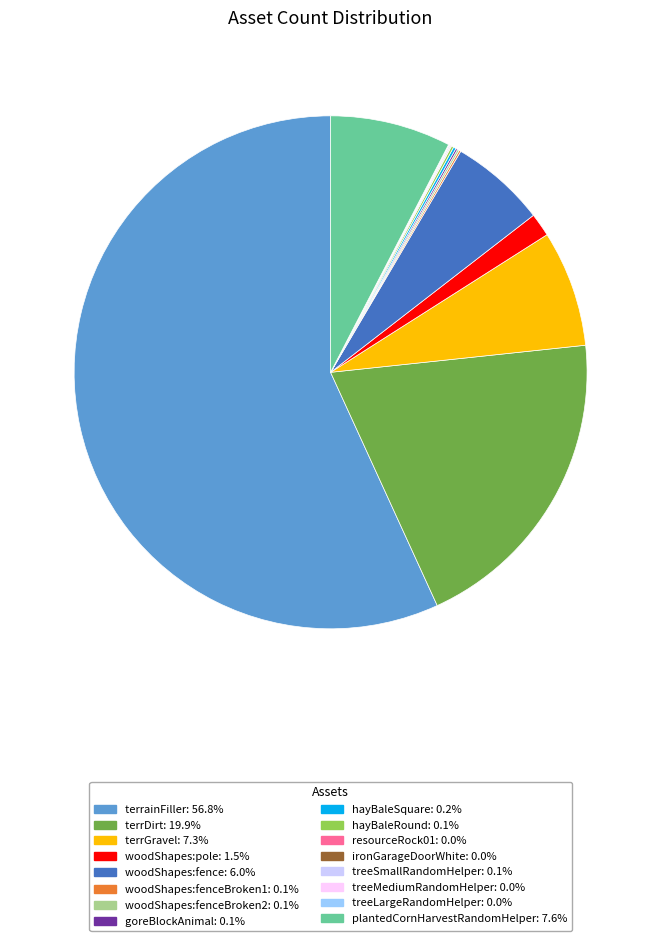

Does woodShapes:pole: 1.5% represent more than half of the total?

No